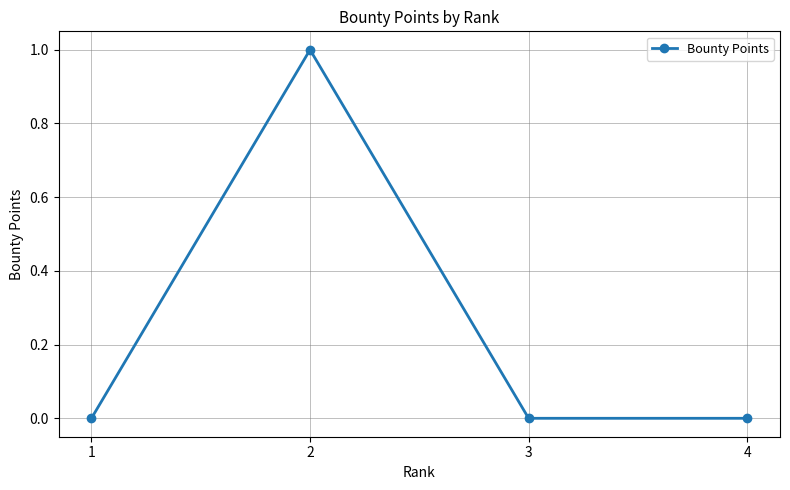

What is the greatest value displayed?

1